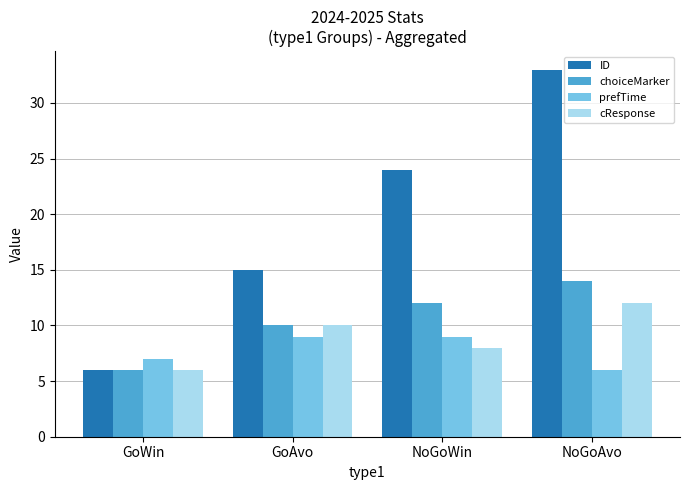

What are all the series names shown in the legend?

ID, choiceMarker, prefTime, cResponse